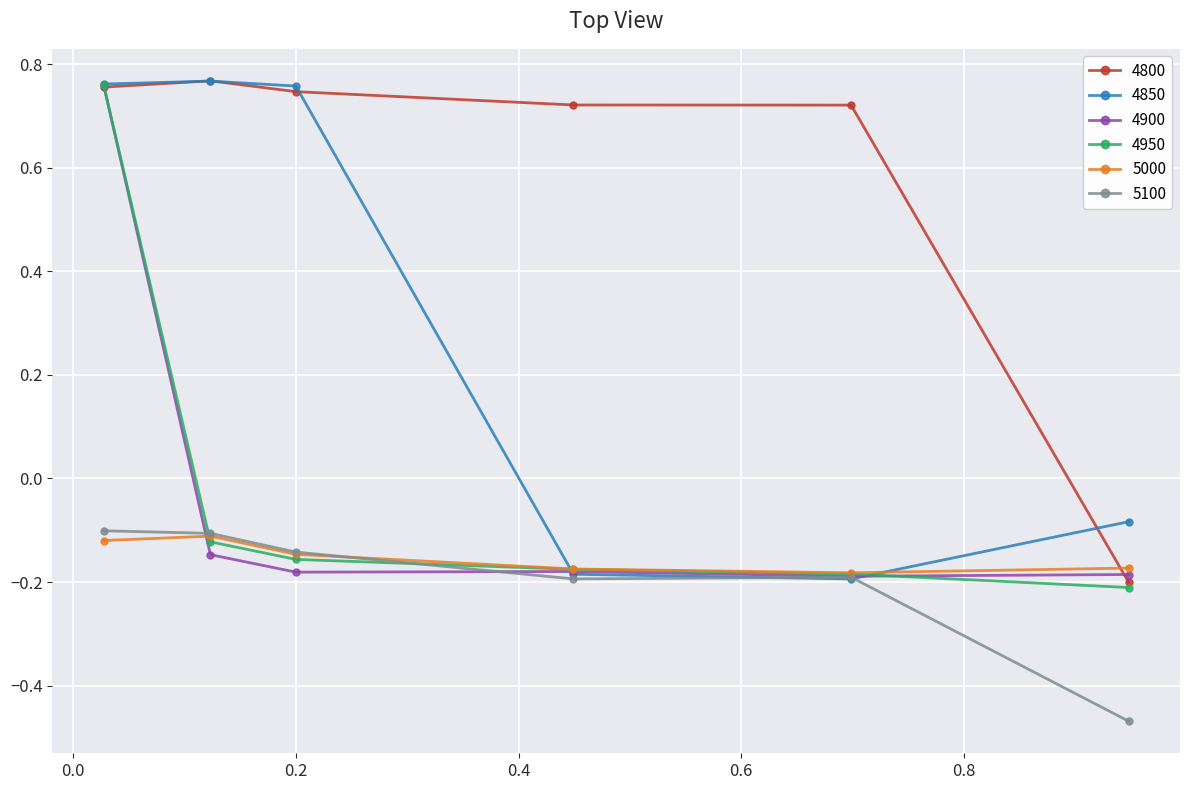

At how many categories does at least one series exceed 0?

5